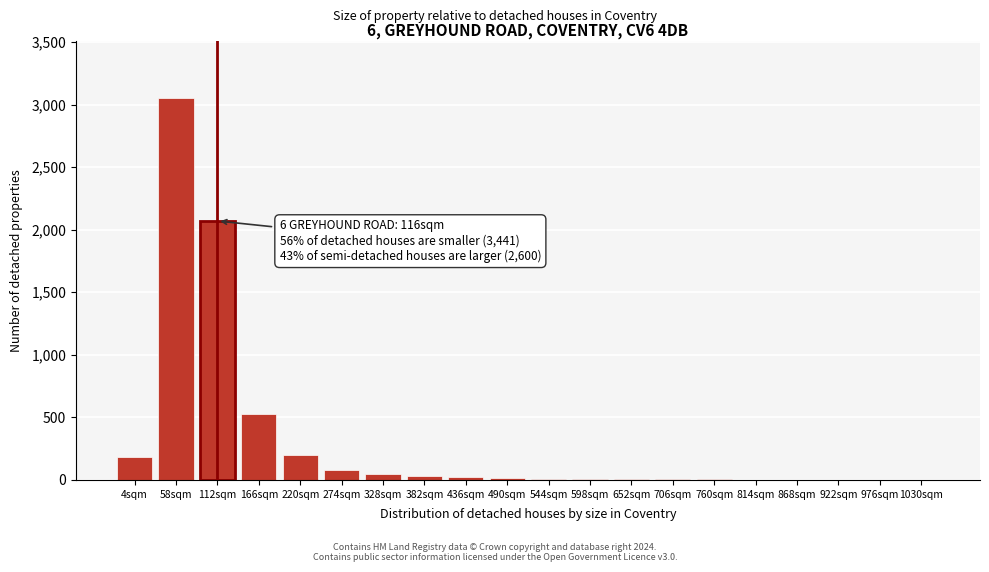

What is the sum of all values?

6269